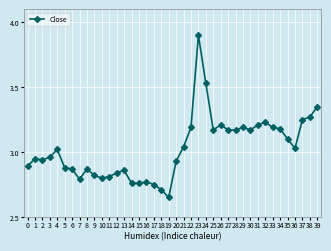

At which category does the chart reach its peak across all series?

23